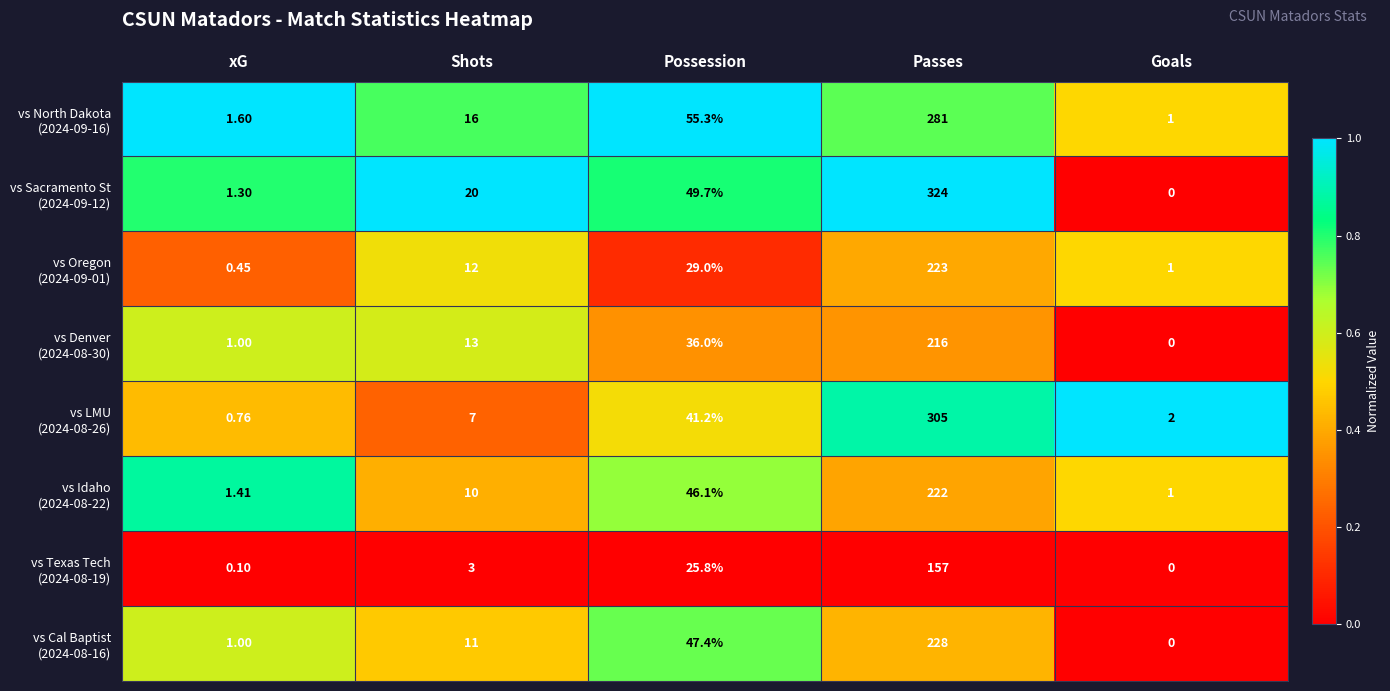

At which category does the chart reach its minimum across all series?

Goals